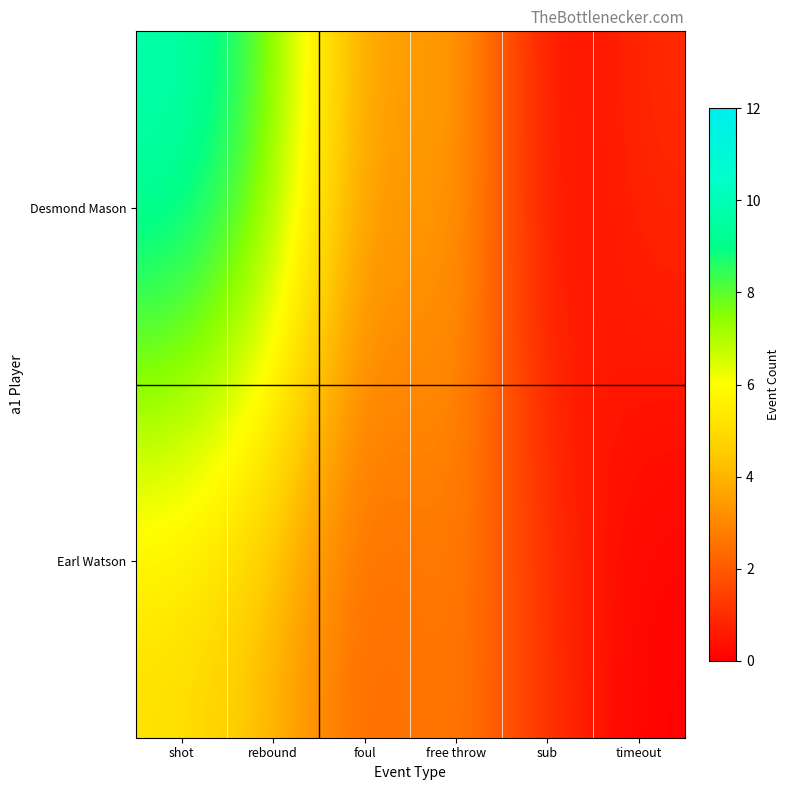

Which series changed the most between foul and free throw?

Desmond Mason